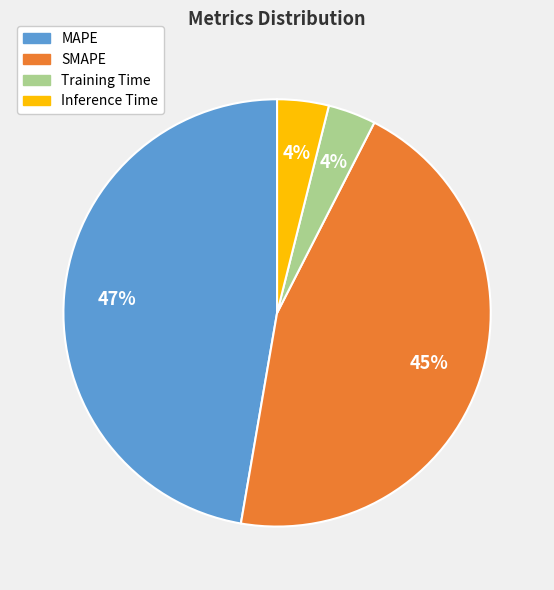

How many segments does this pie chart have?

4